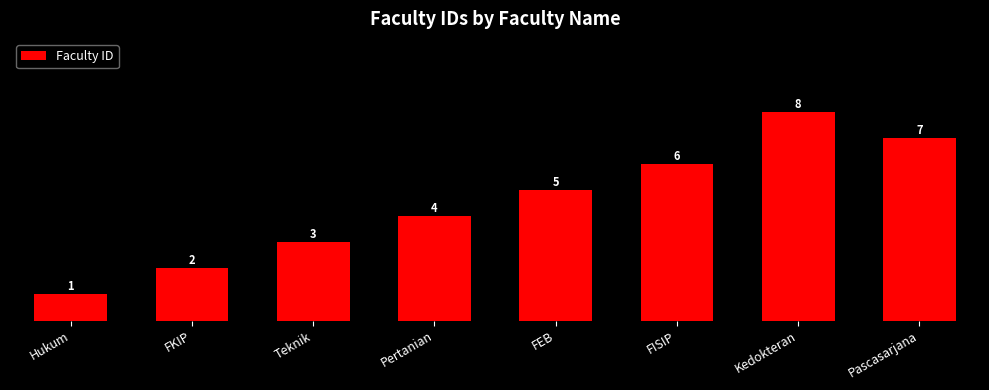

List the labels in order of value, smallest first.

Hukum, FKIP, Teknik, Pertanian, FEB, FISIP, Pascasarjana, Kedokteran